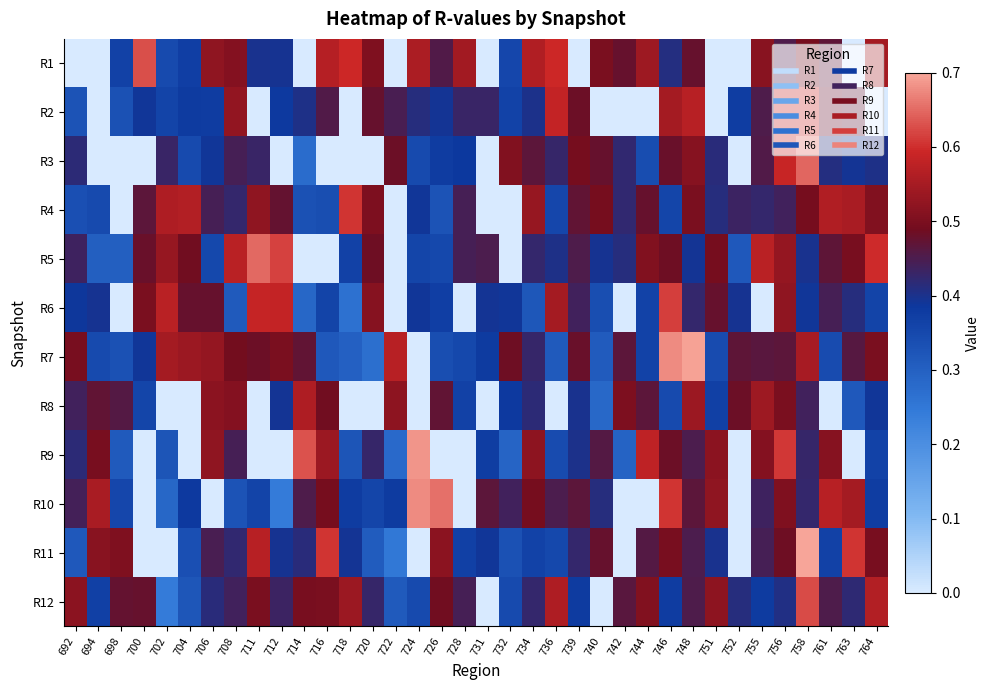

What is the greatest value displayed?

0.7